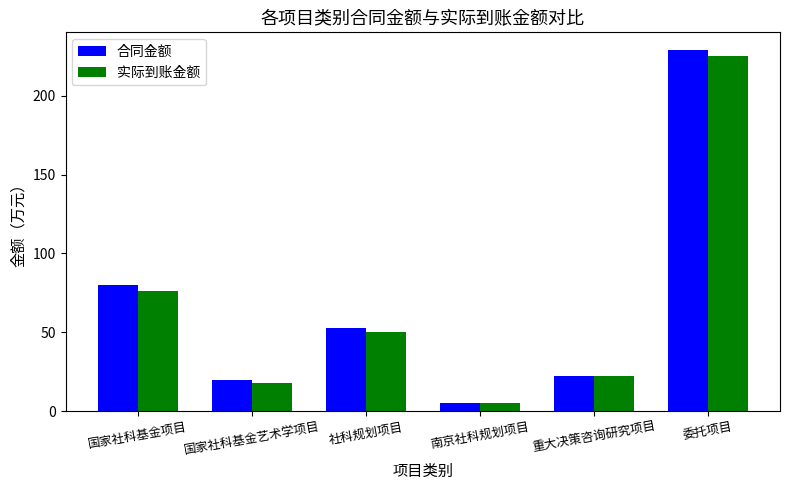

Is the value of 实际到账金额 at 社科规划项目 greater than the value of 合同金额 at 南京社科规划项目?

Yes